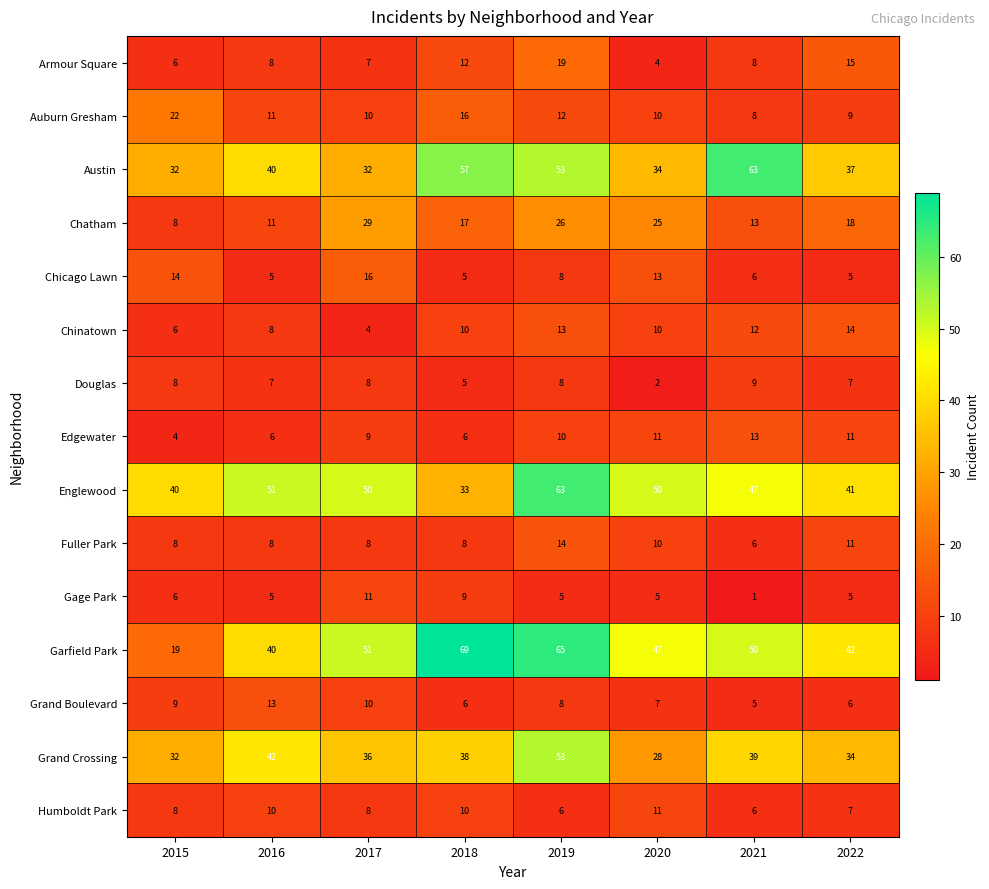

Which series has the largest total across all categories?

Garfield Park